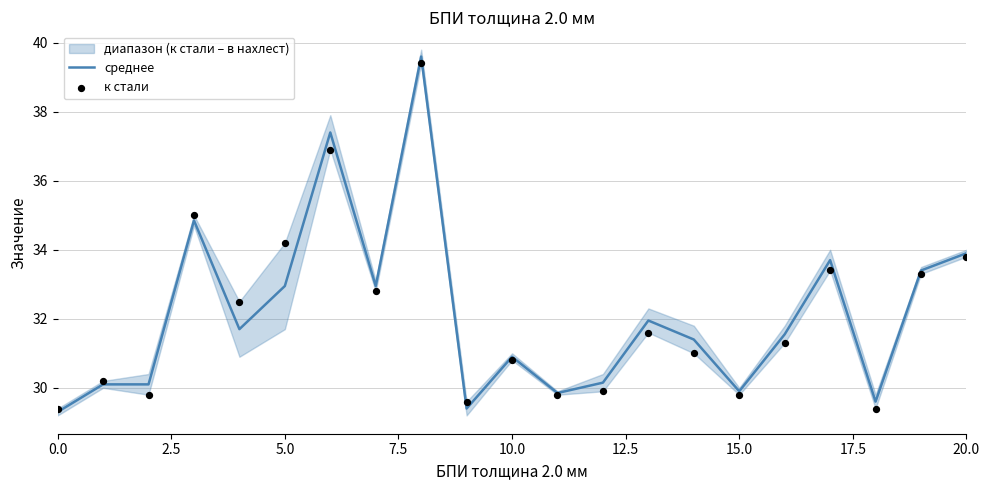

At how many categories does at least one series exceed 37?

2